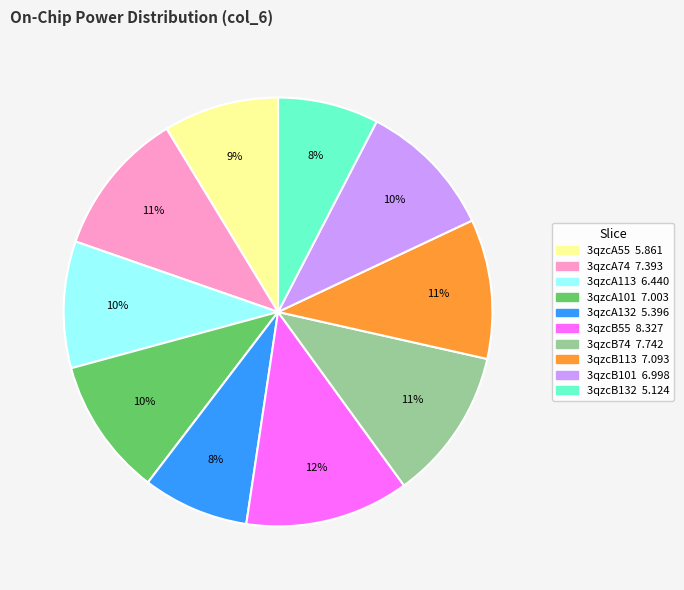

To the nearest percent, what portion does 3qzcB74 represent?

11%